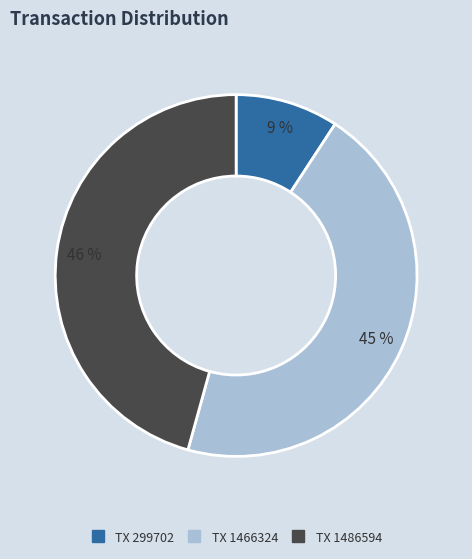

Is TX 1466324 the majority of the pie?

No